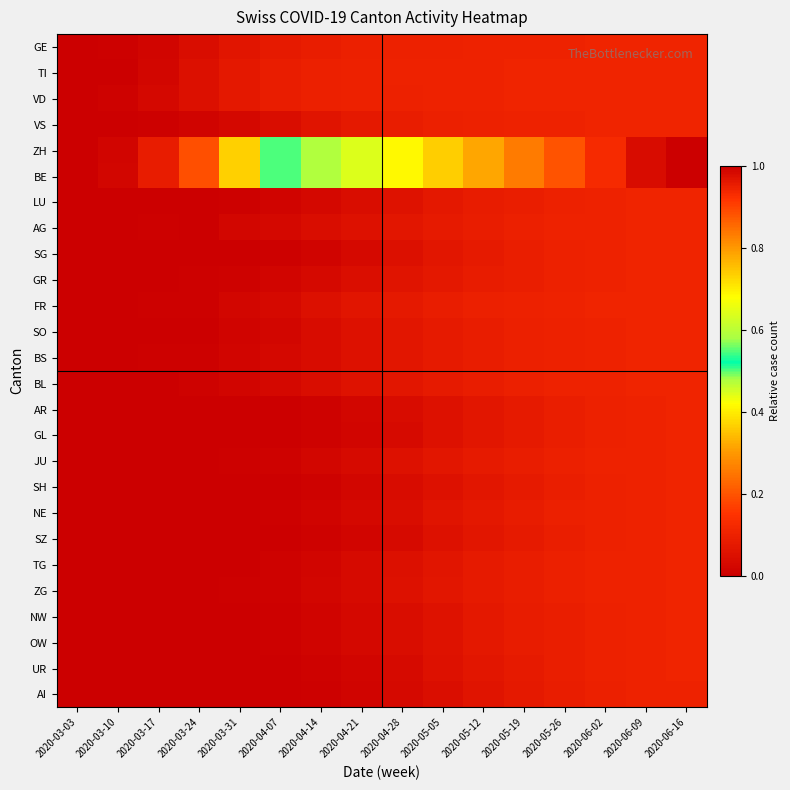

Between 2020-03-24 and 2020-06-16, which series saw the biggest shift?

ZH